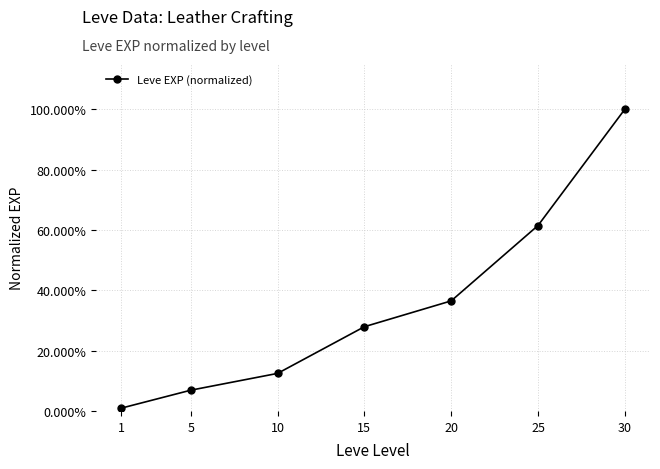

True or false: there are more than 2 points higher than both neighbors.

False